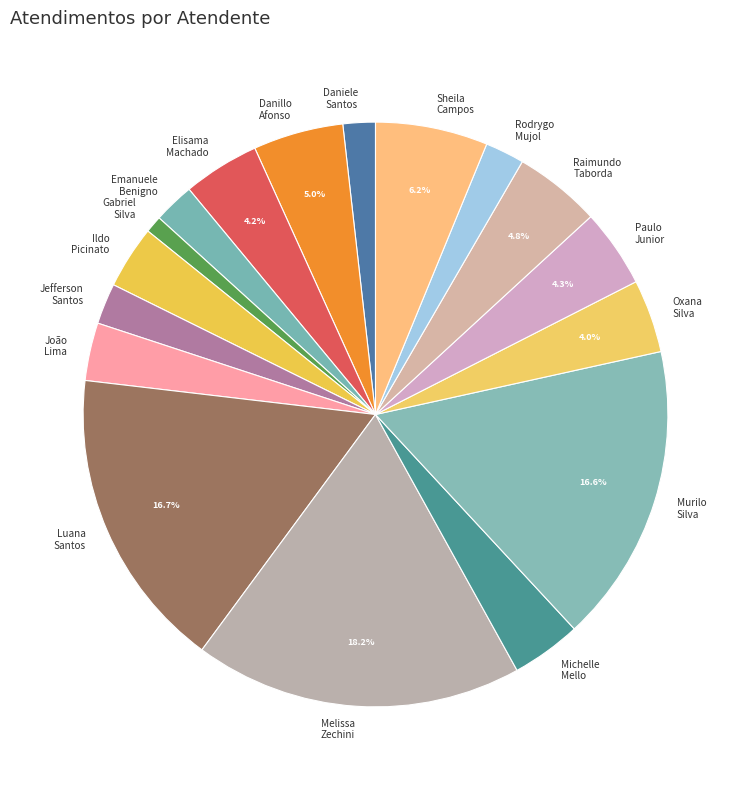

How many segments does this pie chart have?

17